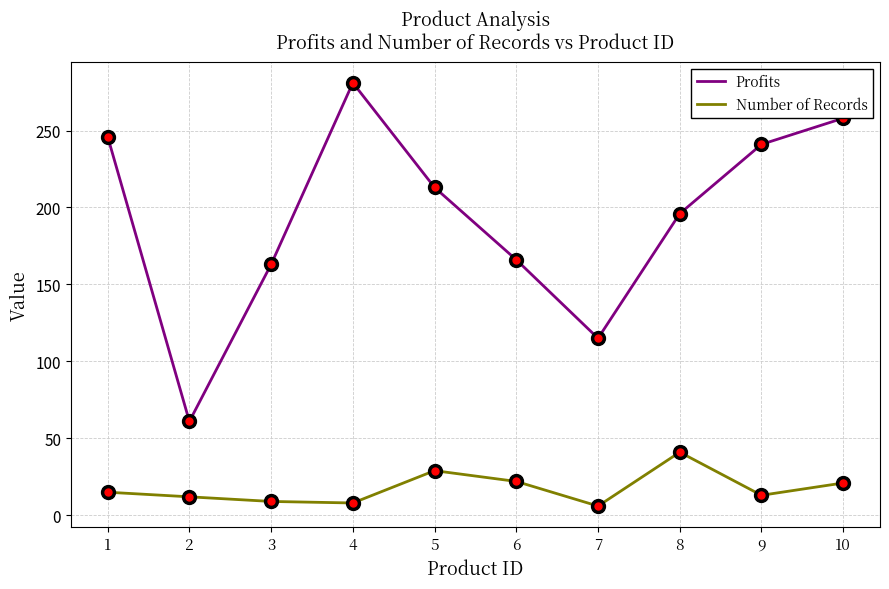

What is the maximum value shown in the chart?

281